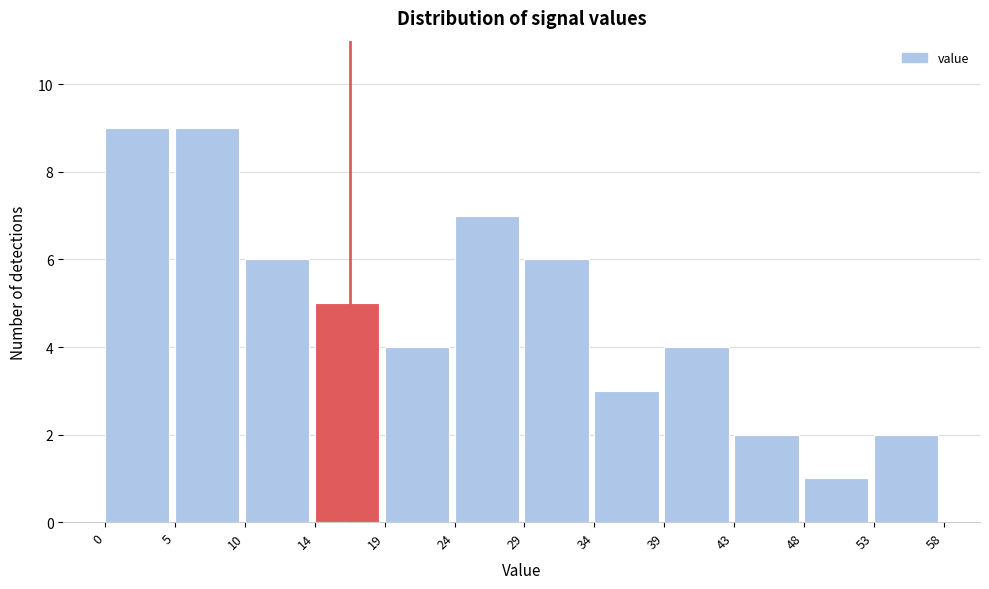

Reading left to right, transcribe this chart: for each bar, give the range it covers on the x-axis and its height. The values are not printed on the chart, so give them approximately, as read against the axis.

0 to 5: 9
5 to 10: 9
10 to 14: 6
14 to 19: 5
19 to 24: 4
24 to 29: 7
29 to 34: 6
34 to 39: 3
39 to 43: 4
43 to 48: 2
48 to 53: 1
53 to 58: 2